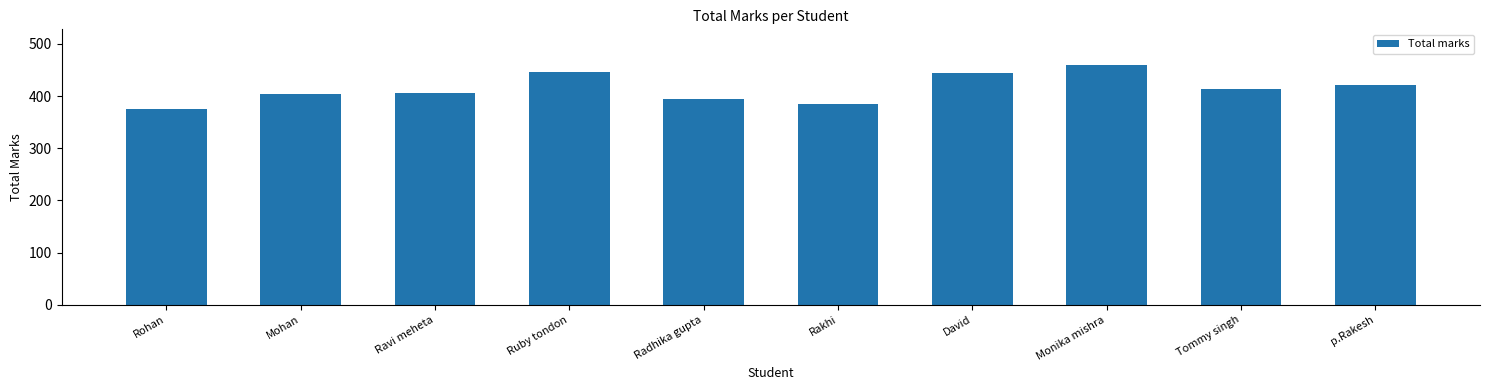

What is the difference between the second highest and minimum values?

71